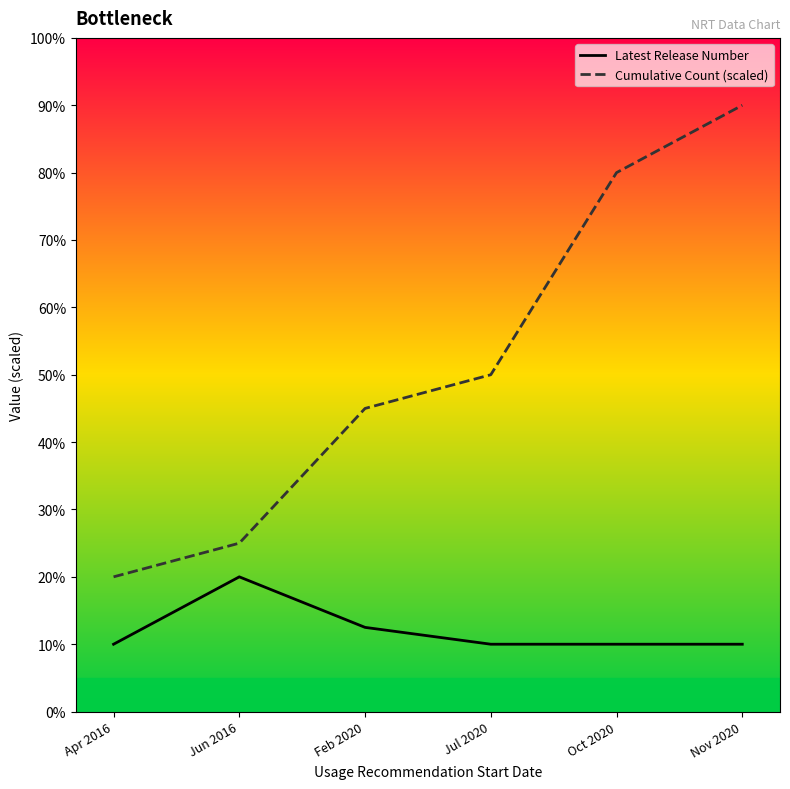

At which category is the sum across all series the highest?

Nov 2020